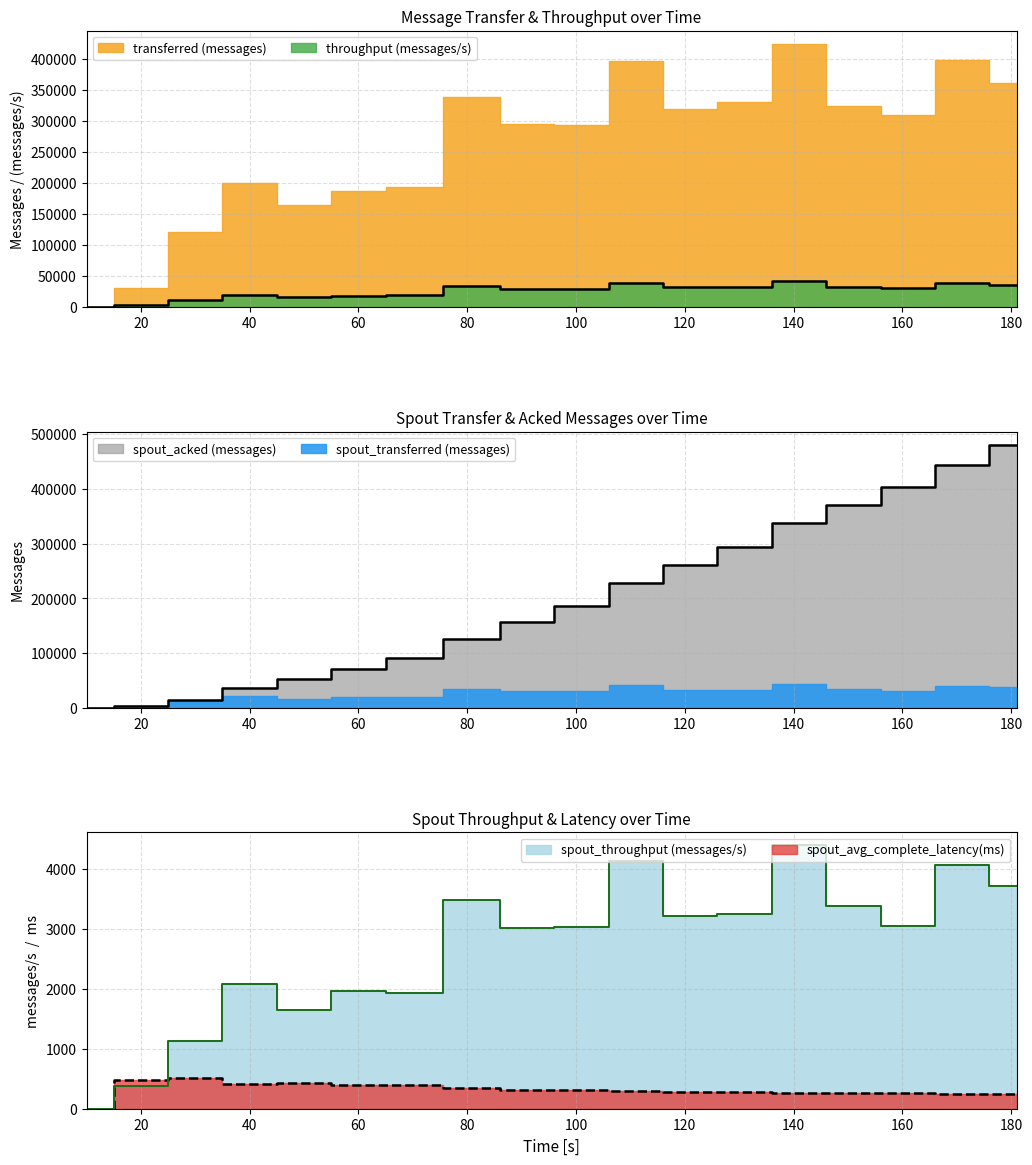

Which category has the highest value in the spout_acked (messages) series?

181